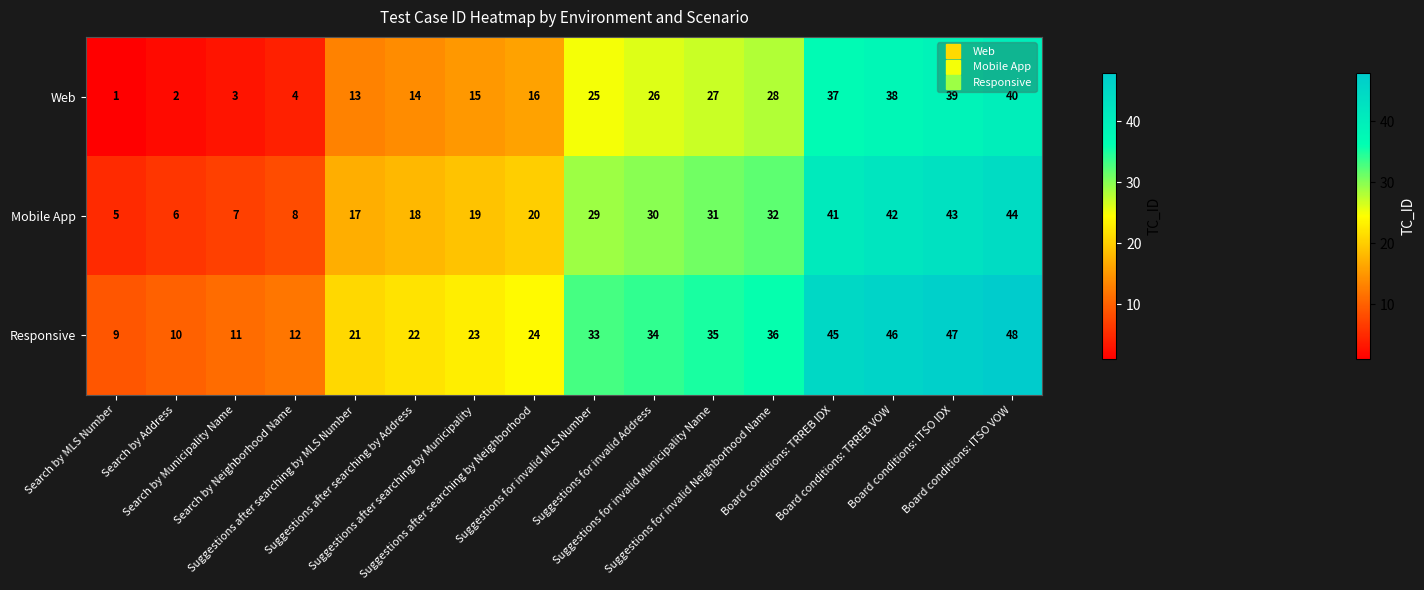

Rank the series by their average value, from lowest to highest.

Web, Mobile App, Responsive